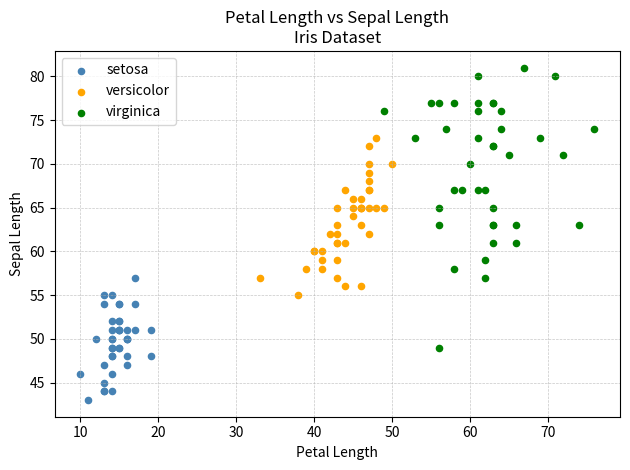

What are all the series names shown in the legend?

setosa, versicolor, virginica